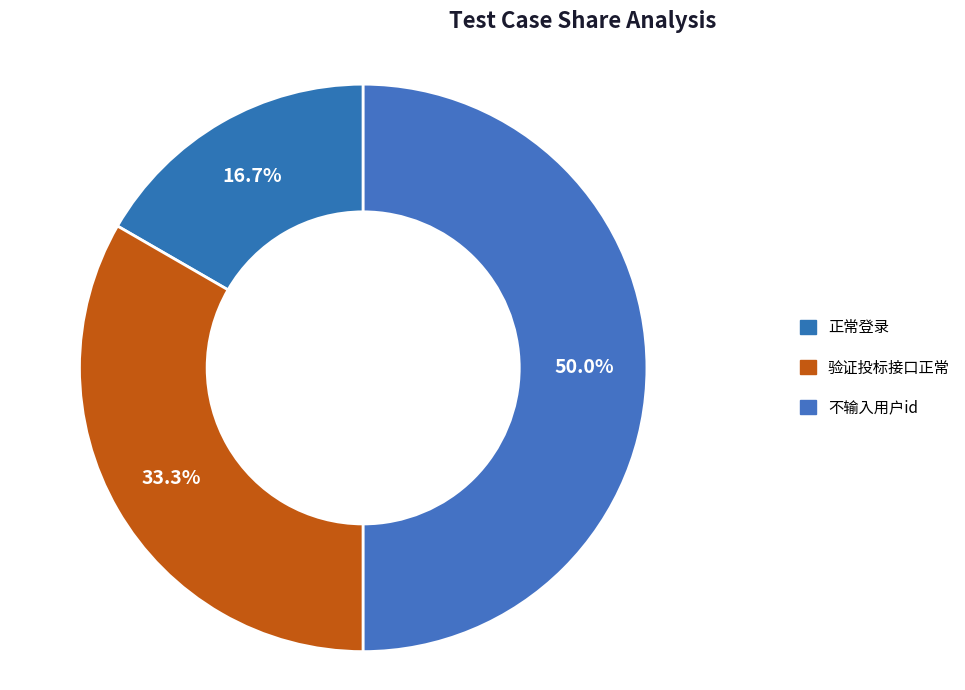

Which slice is the smallest?

正常登录